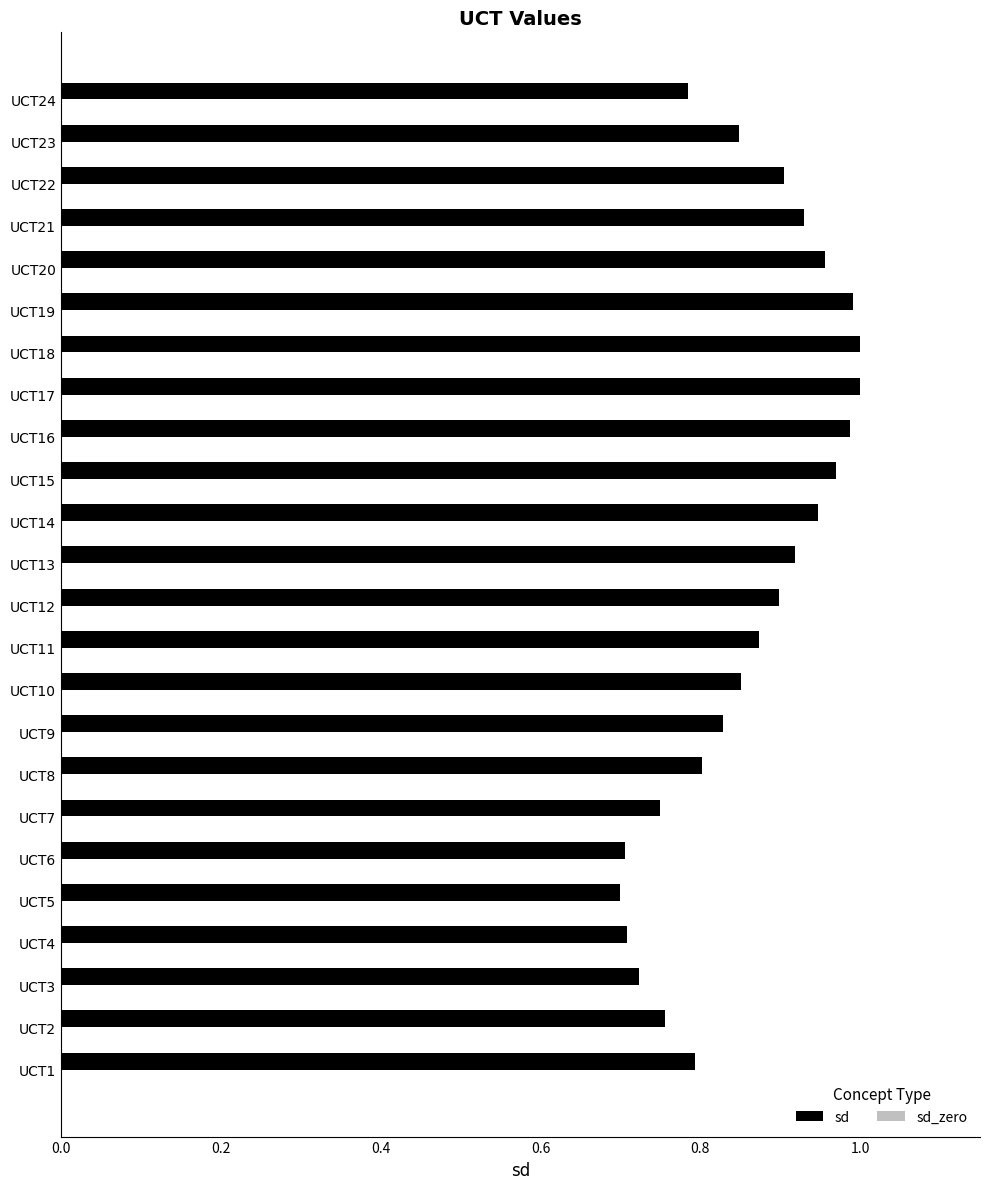

Between UCT22 and UCT10, which is larger?

UCT22